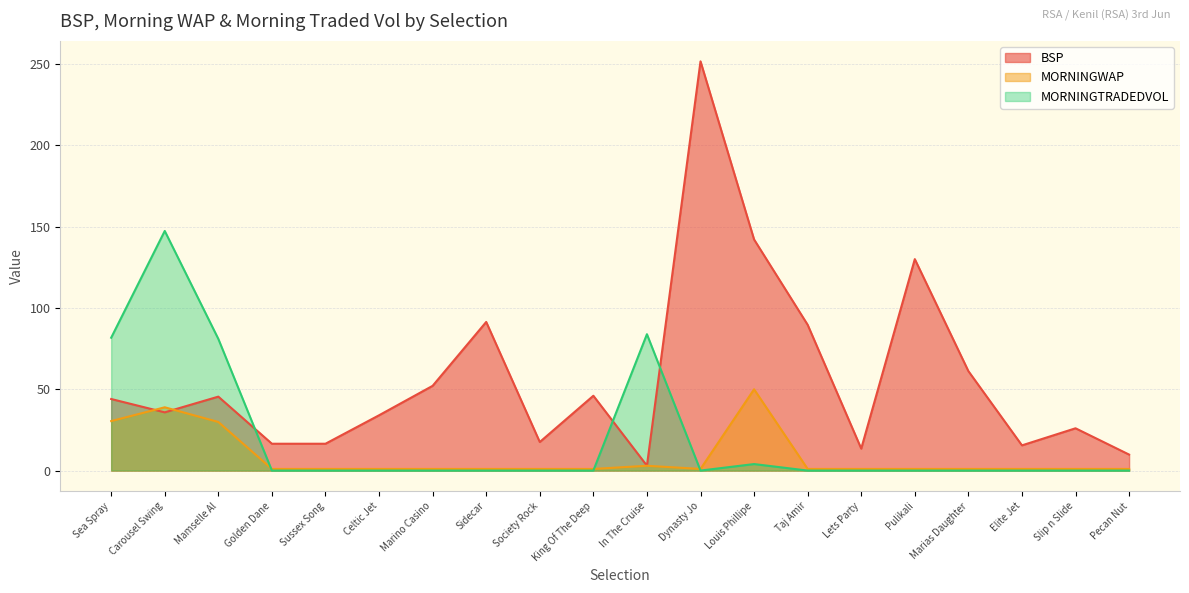

What is the lowest value of the MORNINGWAP series?

1.0